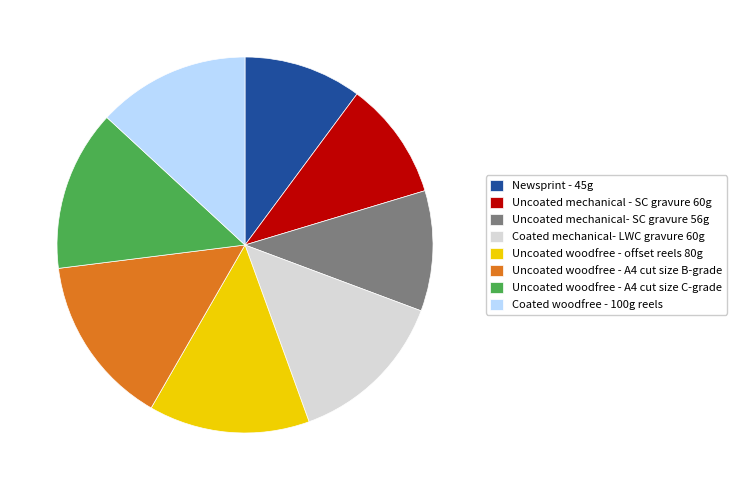

What is the largest slice in the pie chart?

Uncoated woodfree - A4 cut size B-grade